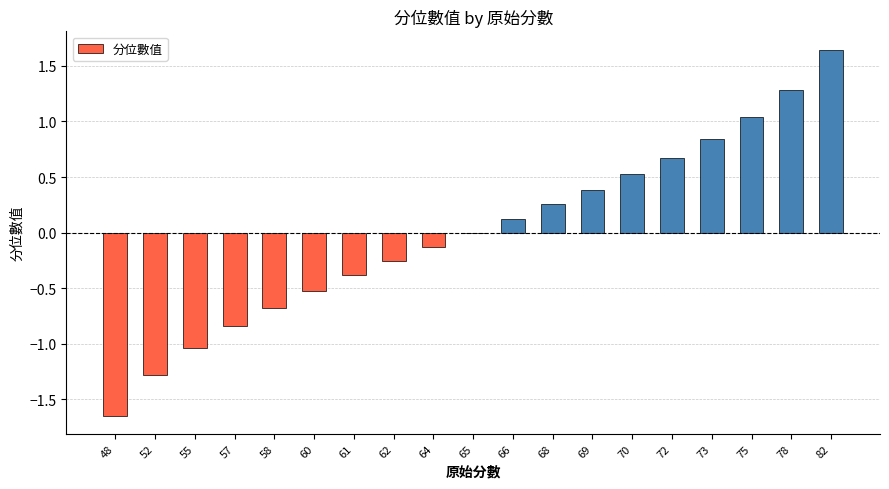

Which category has the highest value across all series?

82